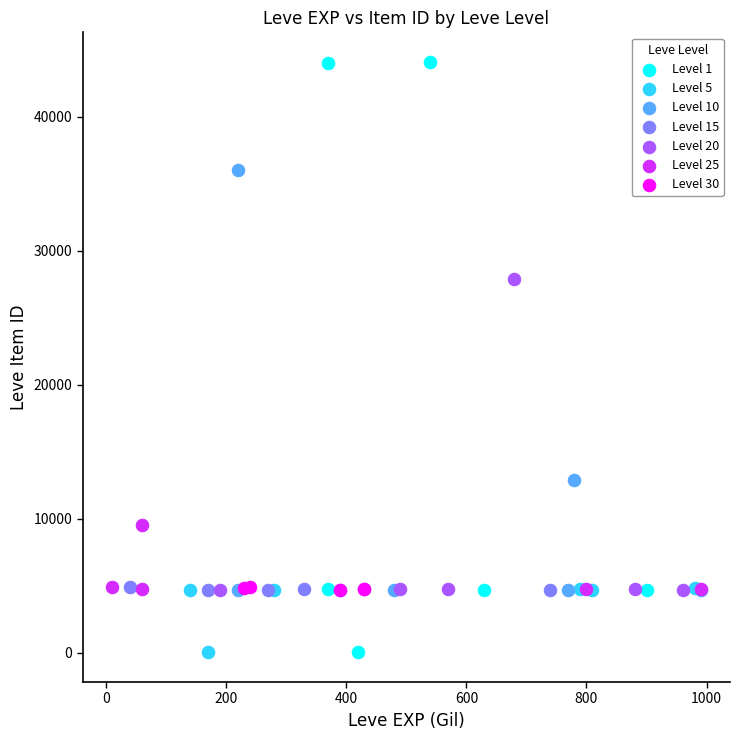

Which series contains the highest Y value?

Level 1